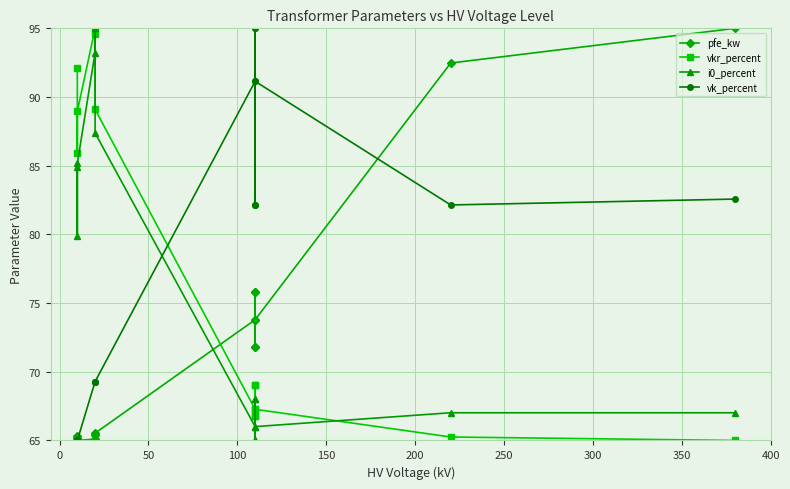

Rank the series by their average value, from lowest to highest.

pfe_kw, i0_percent, vkr_percent, vk_percent